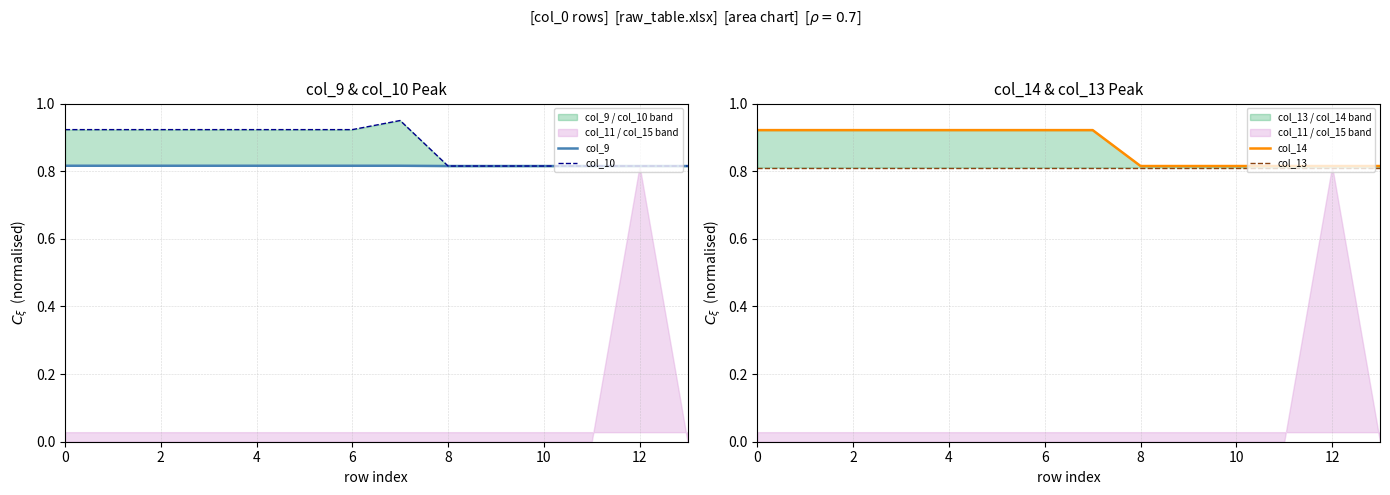

Rank the series by their maximum value, from highest to lowest.

col_10, col_14, col_9, col_13